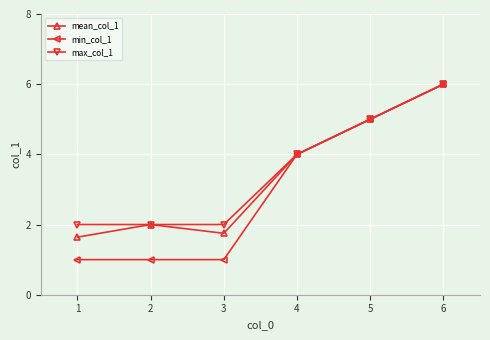

At 1, list the series in order from smallest to largest.

min_col_1, mean_col_1, max_col_1